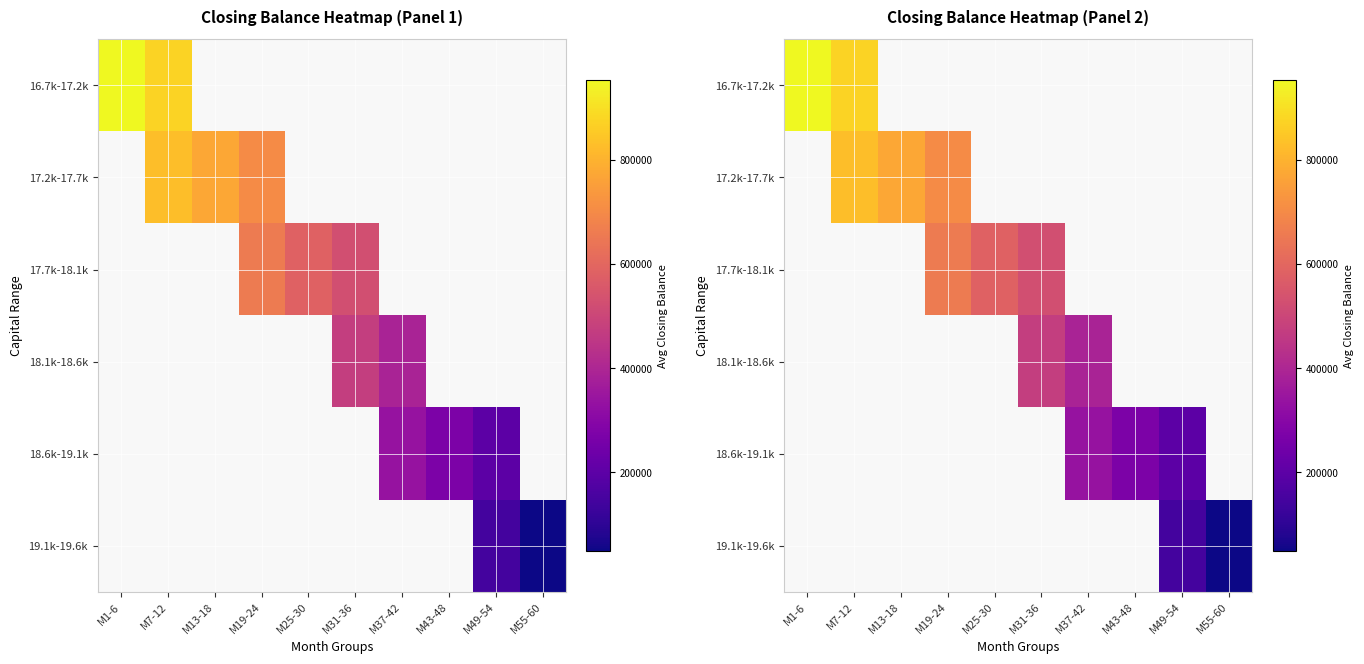

At which label does 17.7k-18.1k first exceed 584245?

M19-24